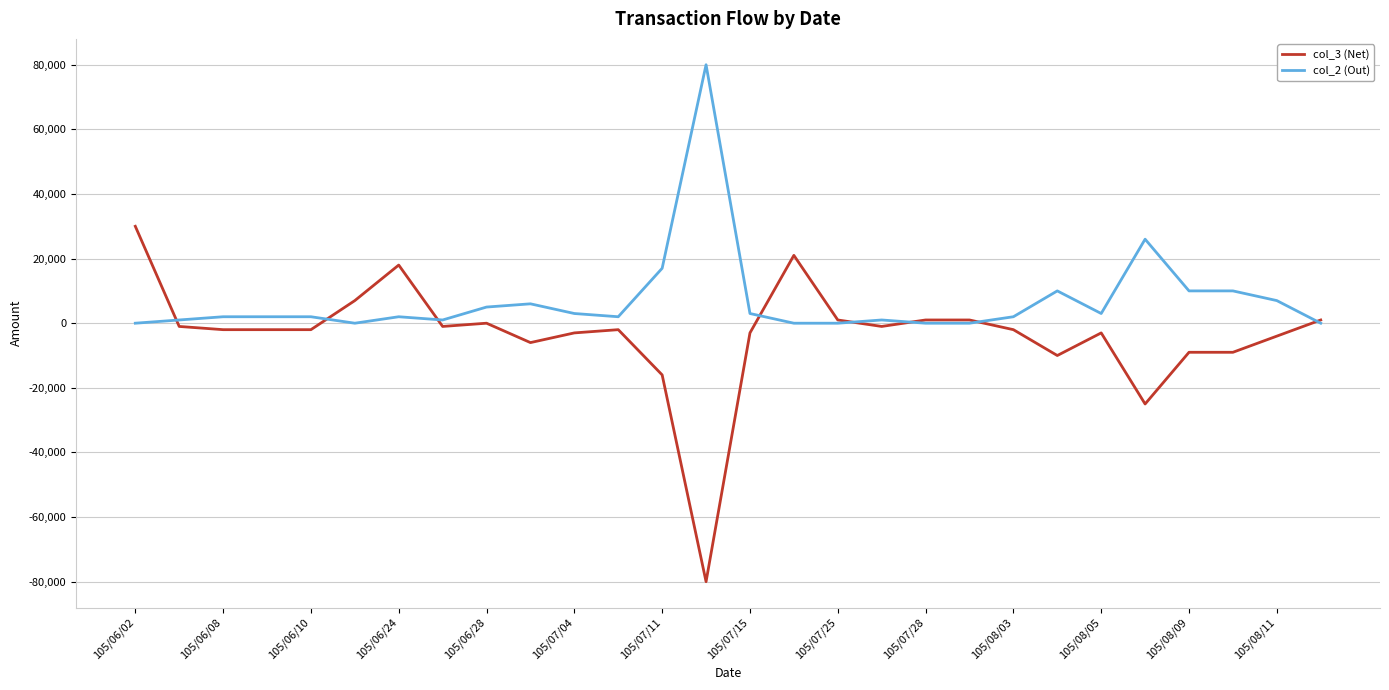

Does the chart display data point markers on the line(s)?

No